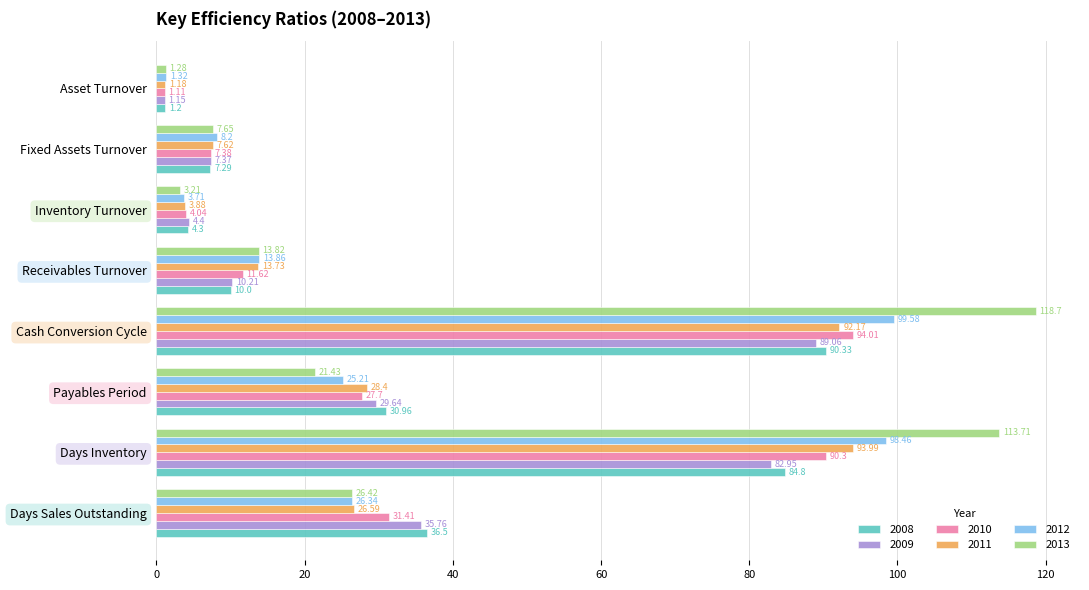

Which series has the widest spread of values?

2013